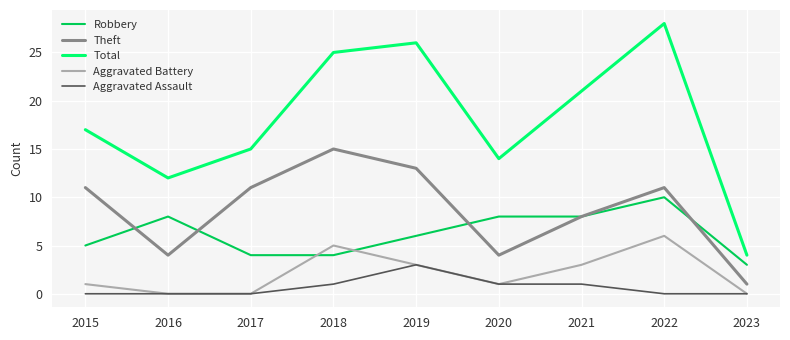

The Theft series shows 7 at 2018. True or false?

False